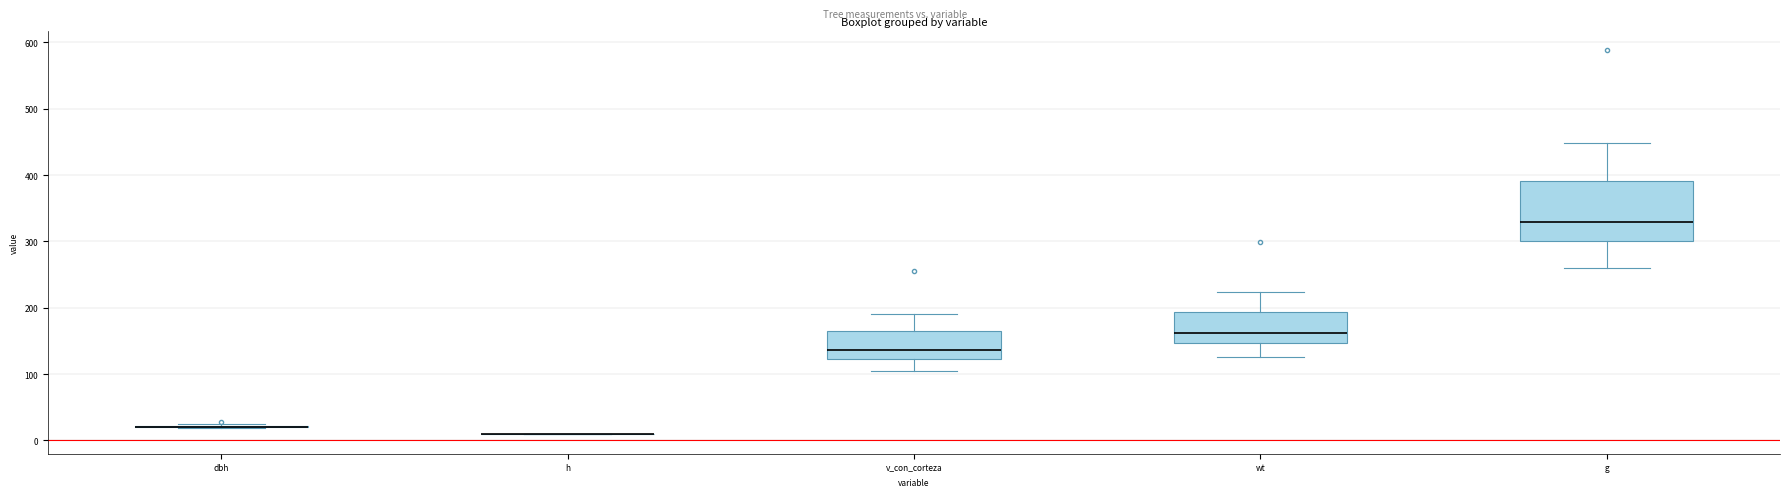

Reading left to right, read every box against the y-axis: the position of its median line, the range the box covers, and the ends of its whiskers. The values are not printed on the chart, so give them approximately, as read against the axis.

dbh: box collapsed to a line at 20, whiskers 20 to 20
h: box collapsed to a line at 10, whiskers 10 to 10
v_con_corteza: median 140, box 120 to 160, whiskers 100 to 190
wt: median 160, box 150 to 190, whiskers 130 to 220
g: median 330, box 300 to 390, whiskers 260 to 450